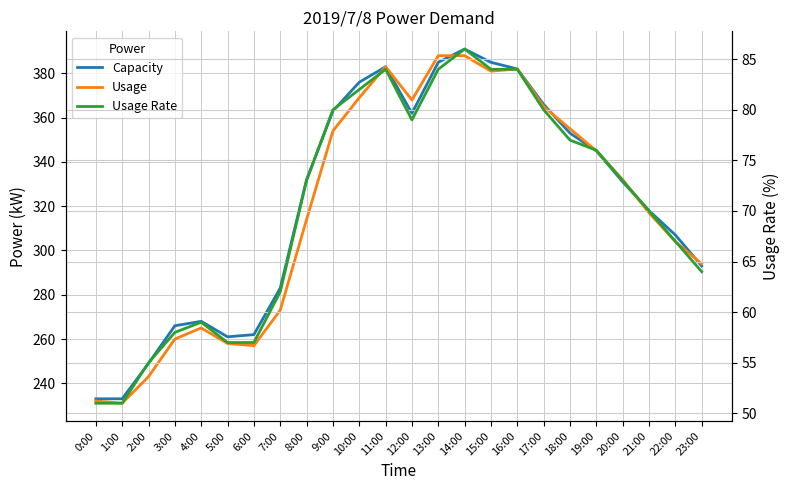

Which category has the highest value across all series?

14:00